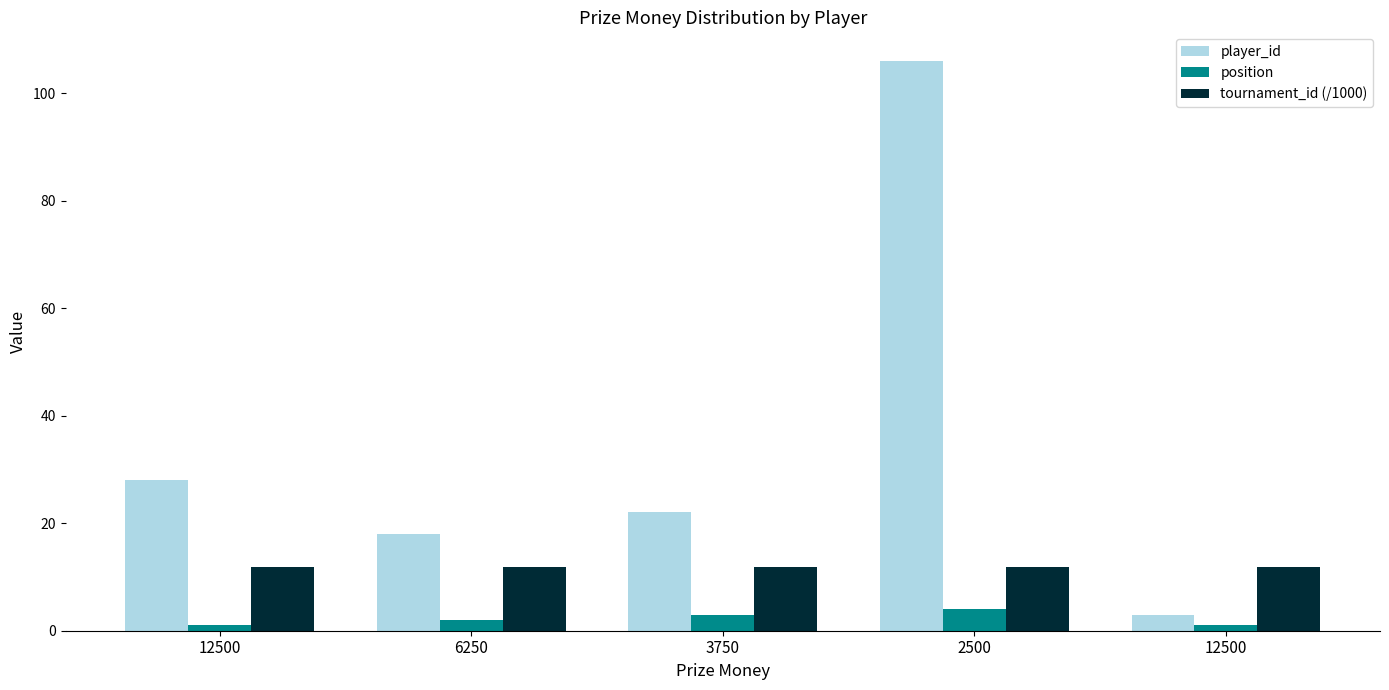

Where is tournament_id (/1000) nearest to the value 11?

12500